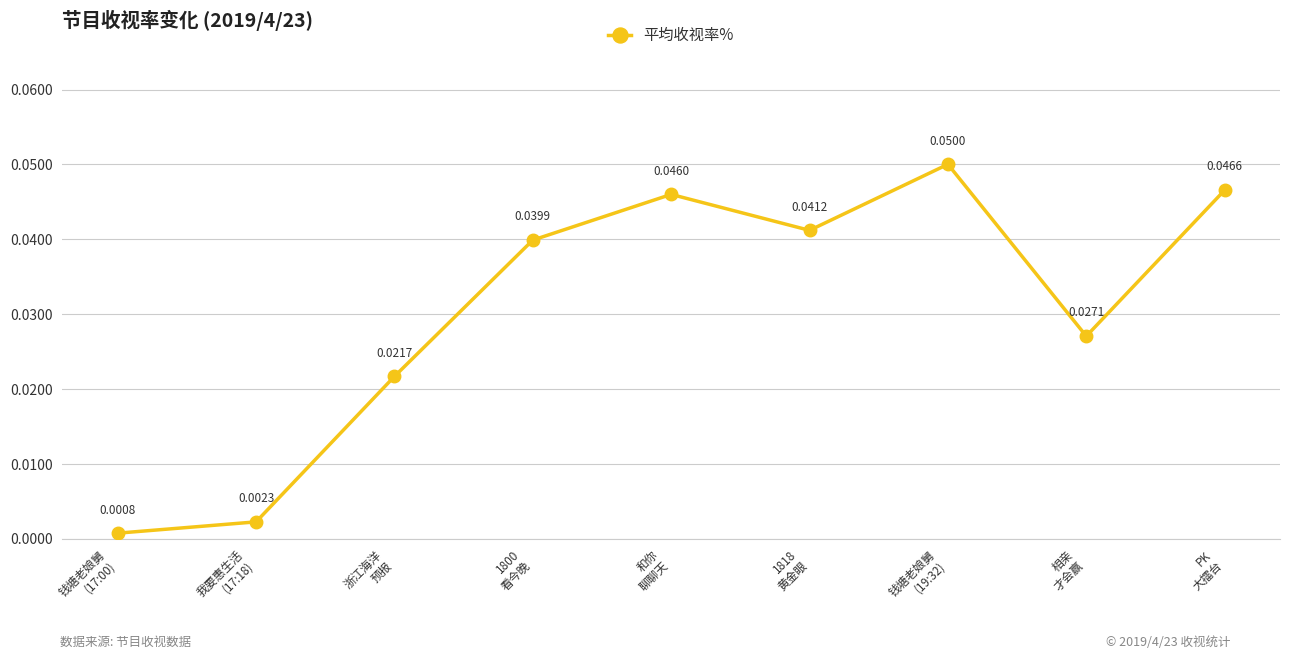

List the labels in order of value, largest first.

钱塘老娘舅
(19:32), PK
大擂台, 和你
聊聊天, 1818
黄金眼, 1800
看今晚, 相亲
才会赢, 浙江海洋
预报, 我要惠生活
(17:18), 钱塘老娘舅
(17:00)